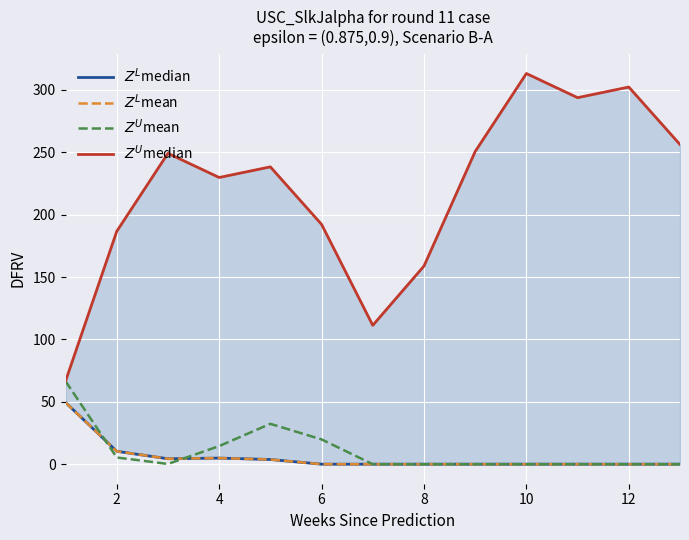

Reading left to right, transcribe all the data shown in this chart.

$Z^L$median: 49.5	10.3	4.4	4.9	3.8	0.0	0.0	0.0	0.0	0.0	0.0	0.0	0.0
$Z^L$mean: 49.5	10.3	4.4	4.9	3.8	0.0	0.0	0.0	0.0	0.0	0.0	0.0	0.0
$Z^U$mean: 66.6	5.4	0.2	14.5	32.4	19.9	0.0	0.0	0.0	0.0	0.0	0.0	0.0
$Z^U$median: 66.6	186.7	249.2	229.9	238.4	192.3	111.3	158.8	250.7	313.2	293.9	302.4	256.3